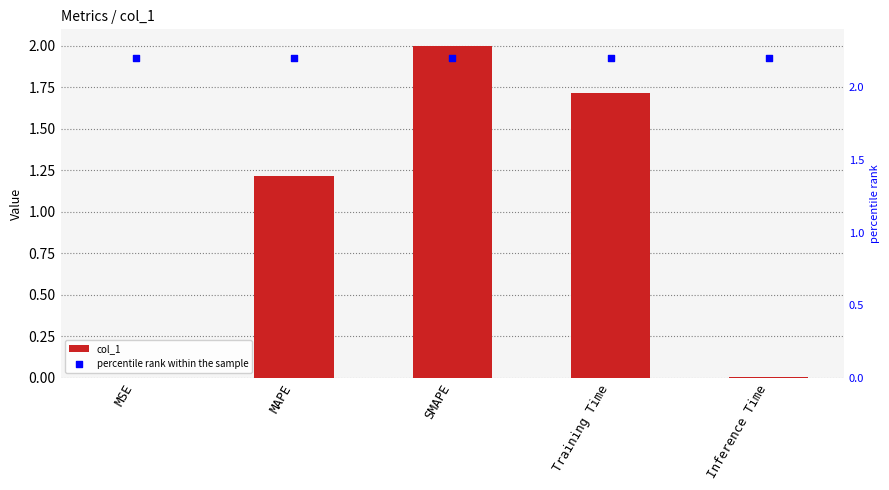

At how many categories does at least one series exceed 0?

5